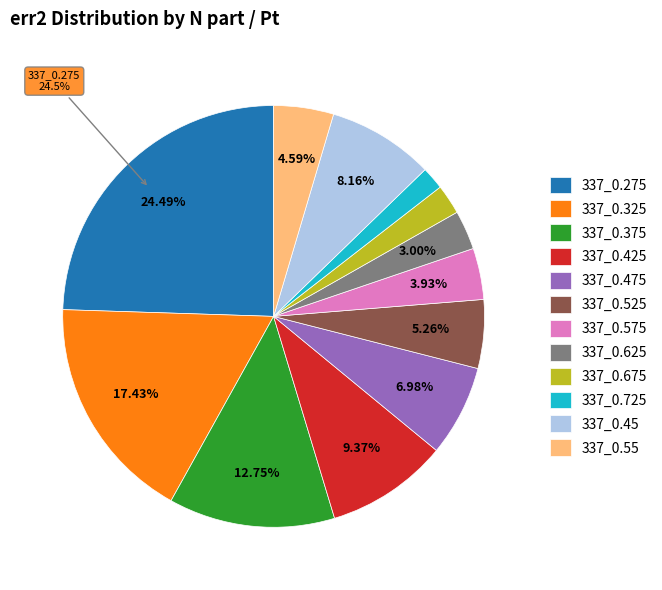

Is 337_0.525 the majority of the pie?

No